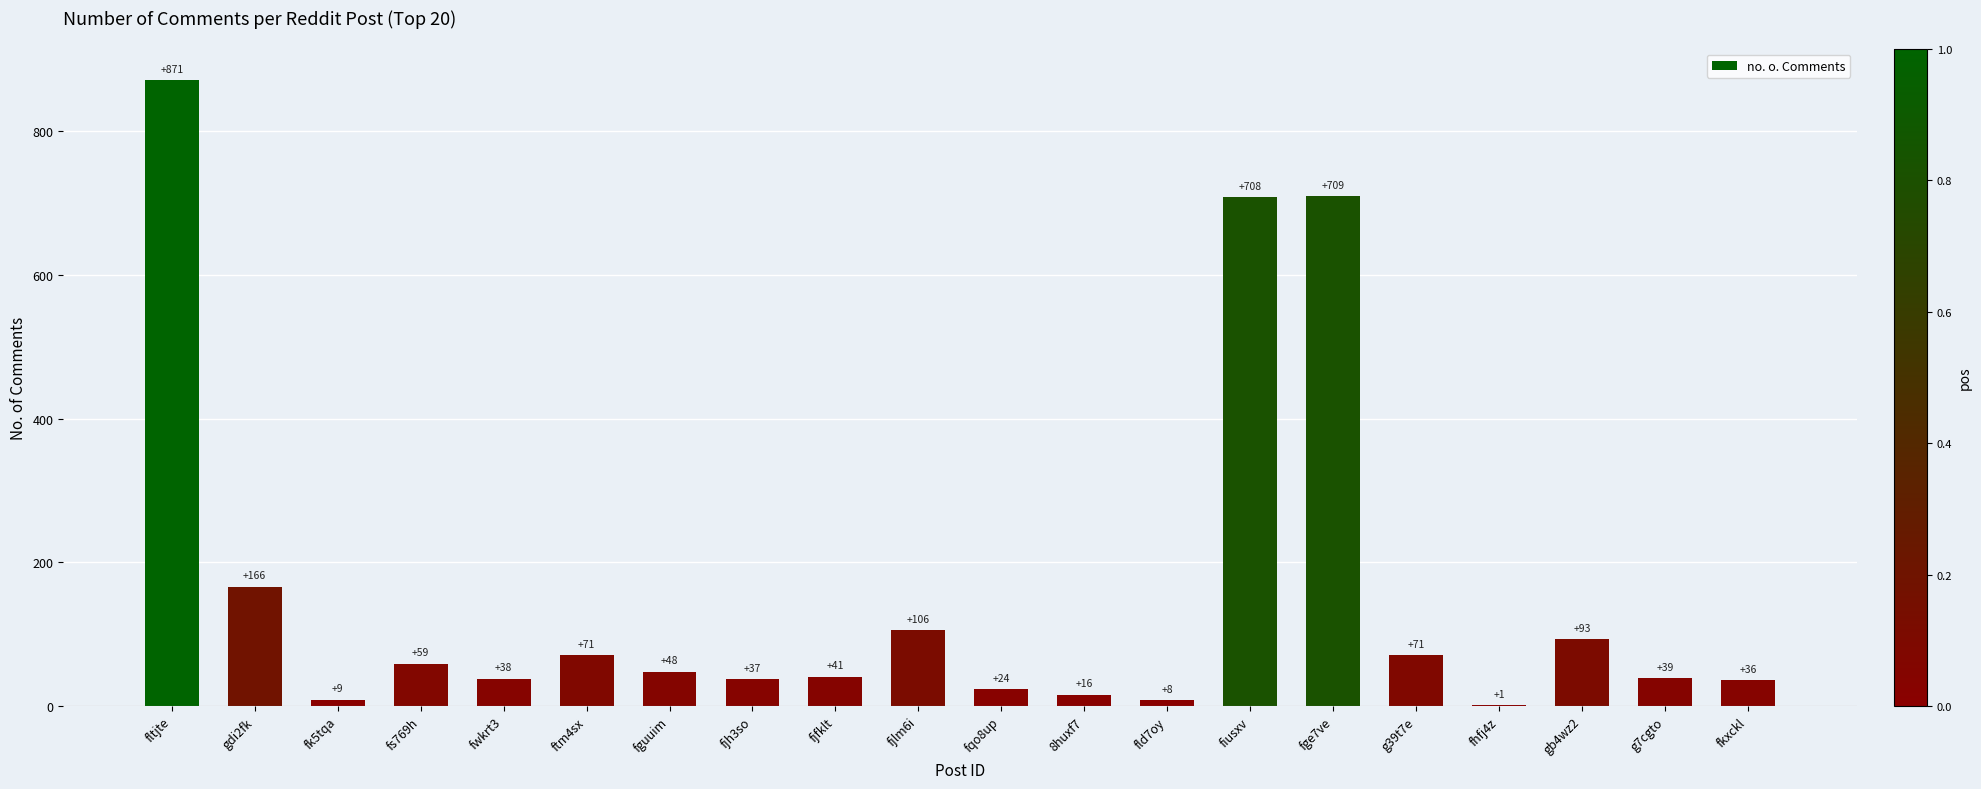

Reading left to right, list all the values displayed in this chart.

871	166	9	59	38	71	48	37	41	106	24	16	8	708	709	71	1	93	39	36